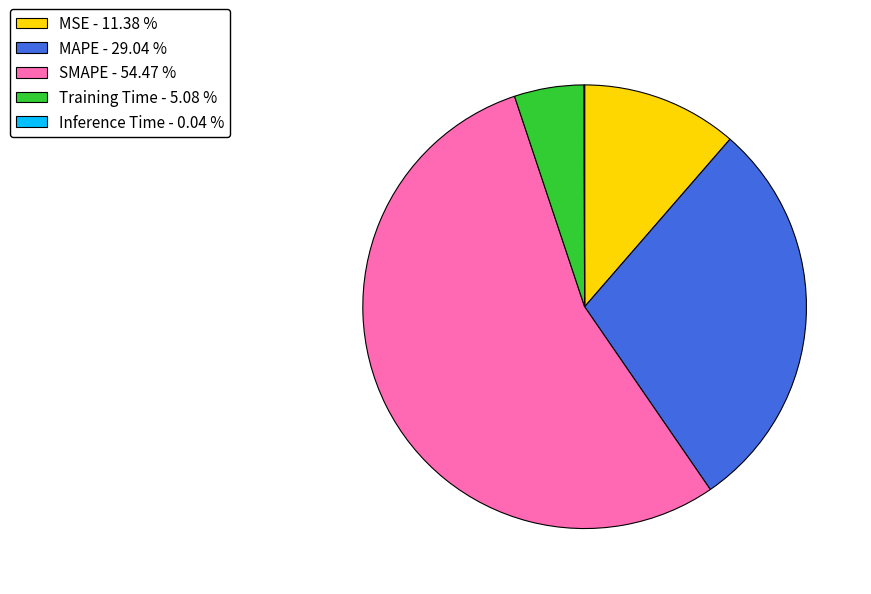

Which has a higher value, SMAPE or Training Time?

SMAPE